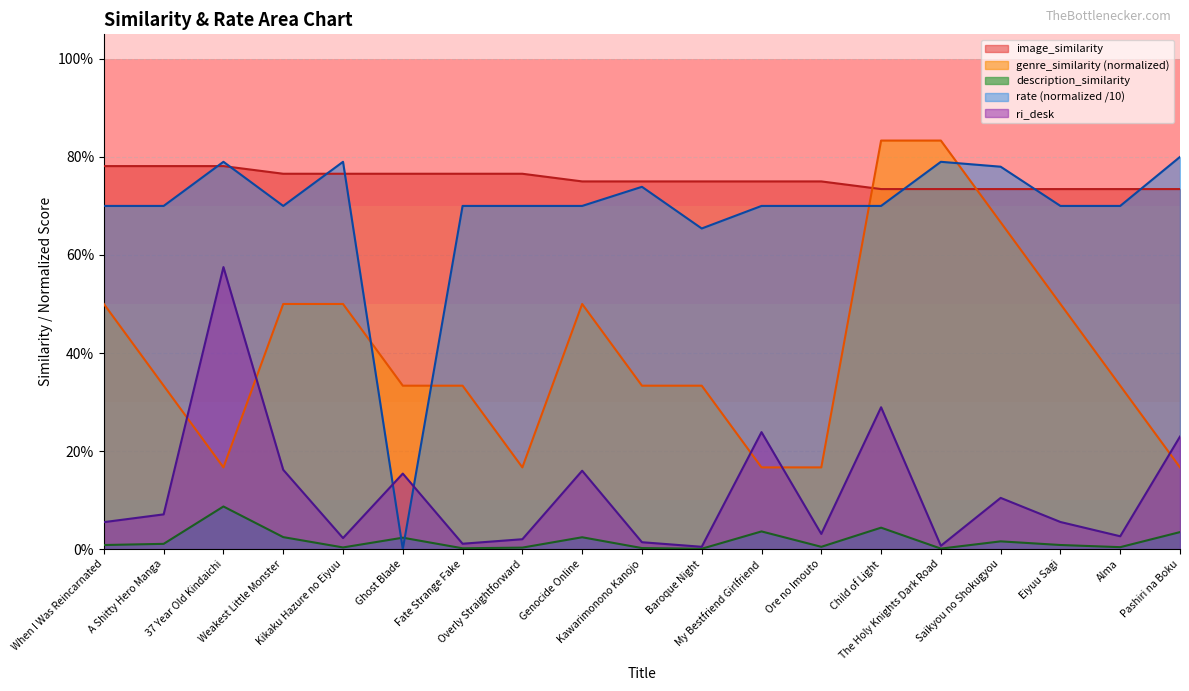

How many data points in rate are above 0?

18